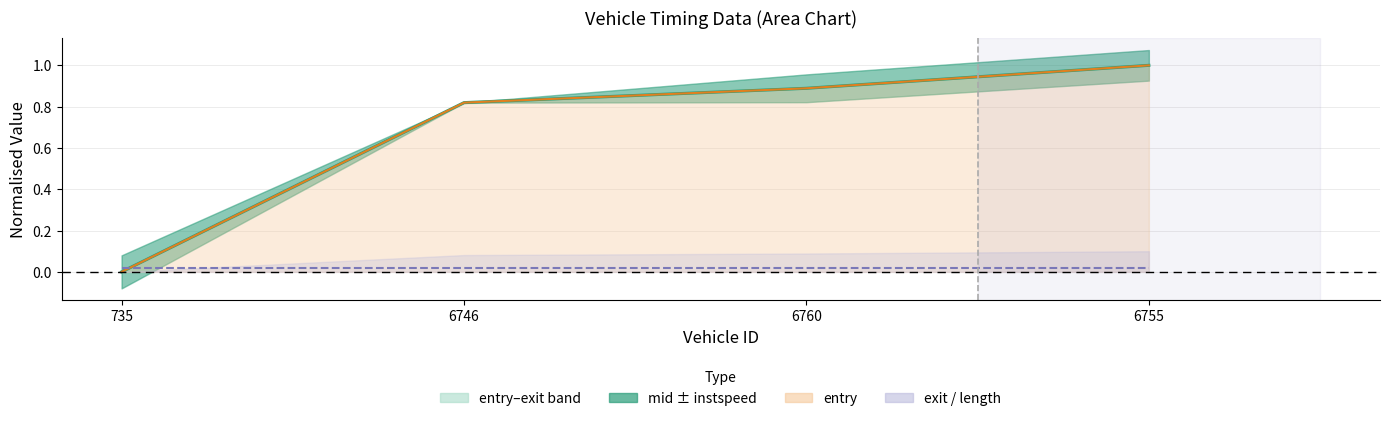

At how many categories does at least one series exceed 0?

4